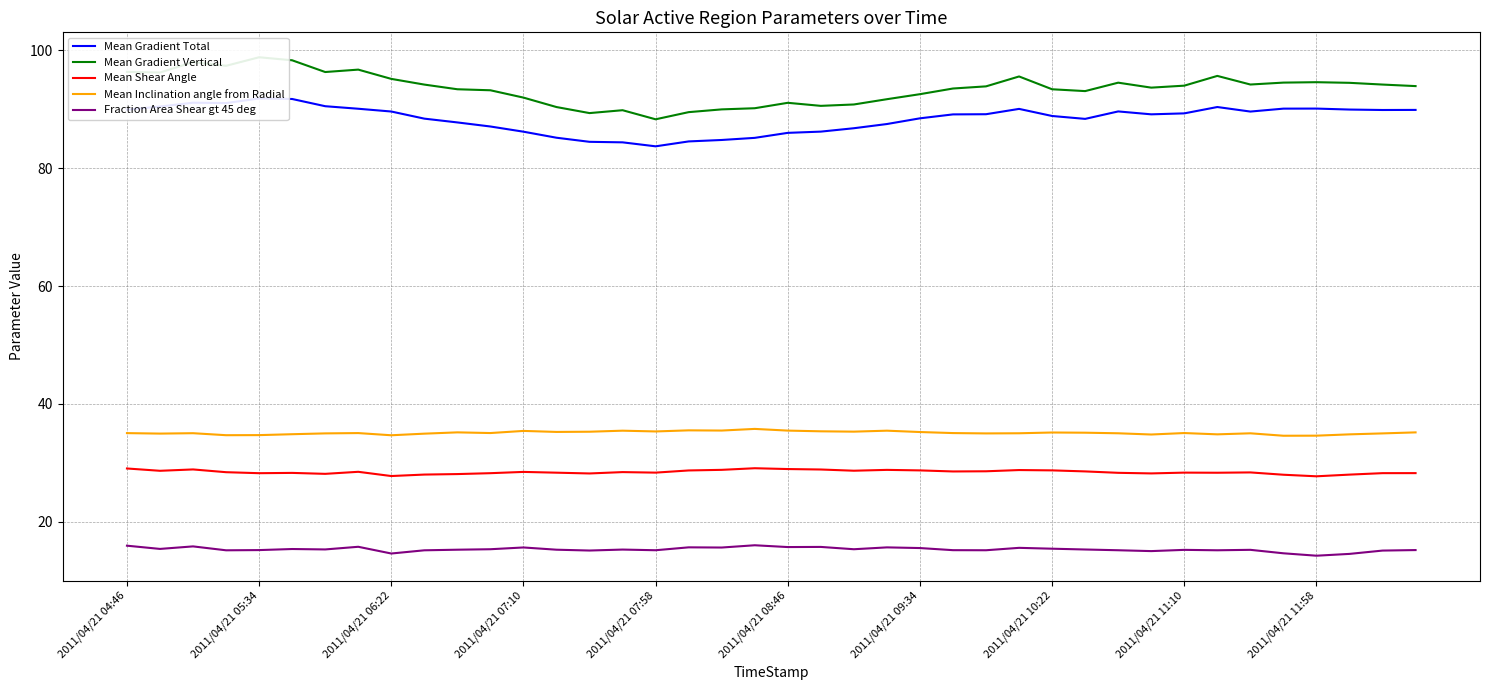

Count the number of categories in the chart.

40